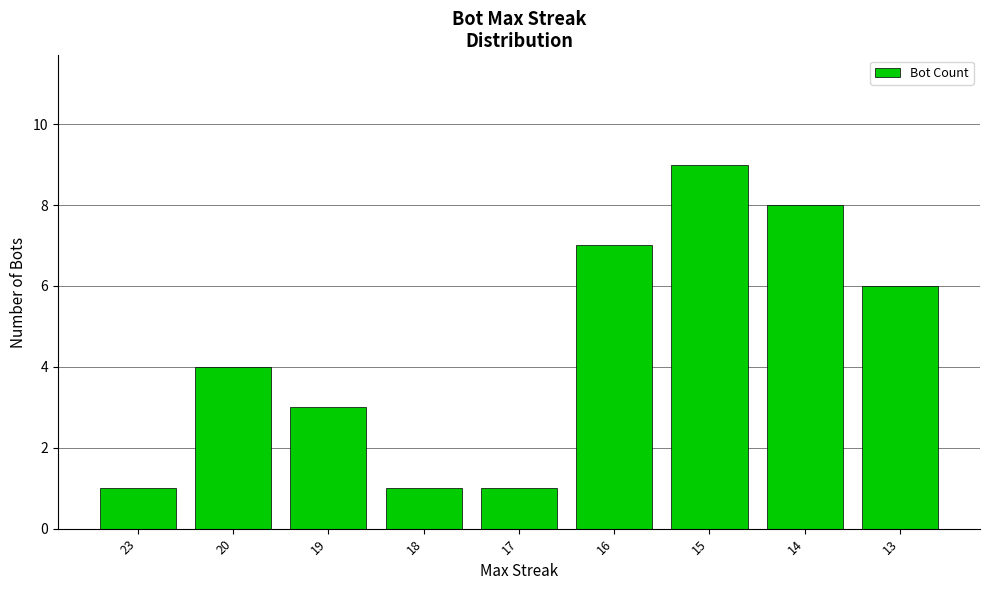

What is the difference between the second highest and second lowest values?

7